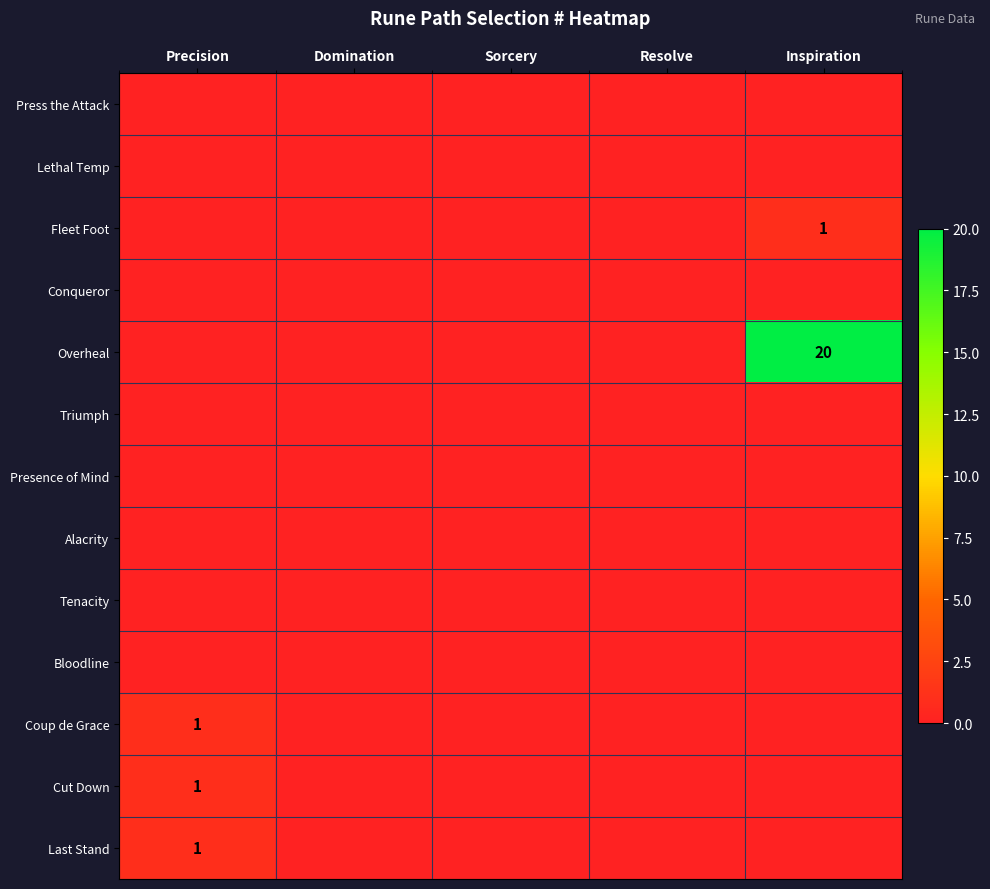

Rank the categories by Tenacity value from lowest to highest.

Precision, Domination, Sorcery, Resolve, Inspiration